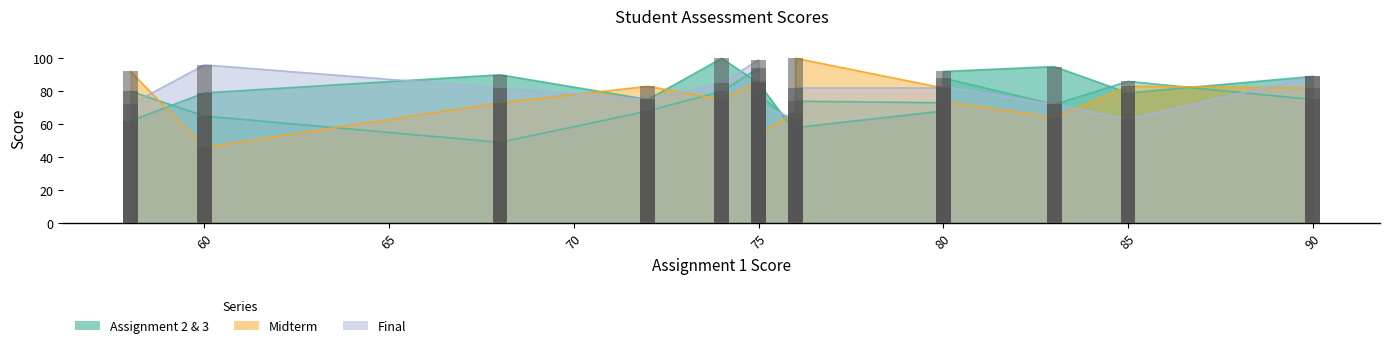

The Assignment 2 series shows 24 at Monique Robinson. True or false?

False